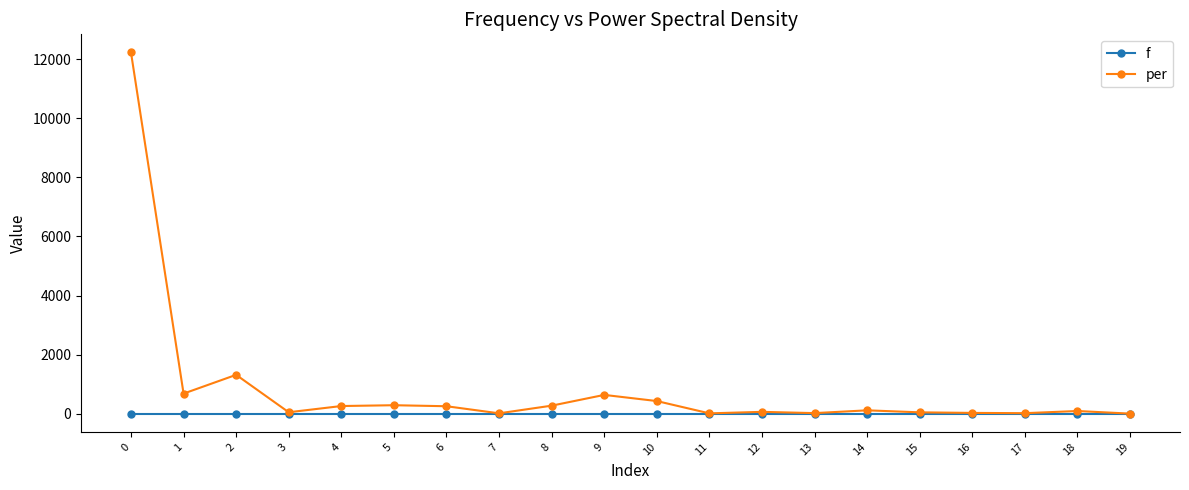

The value of f at 8 is 0.0. True or false?

True